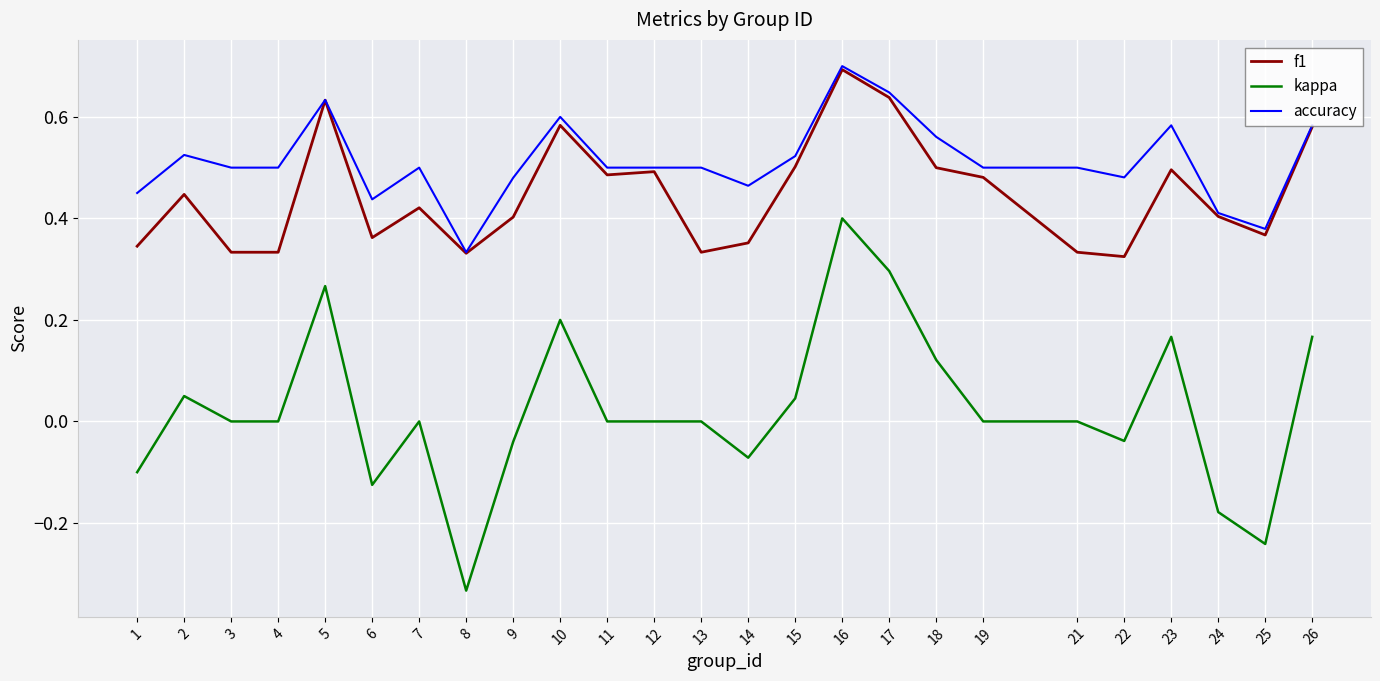

True or false: f1 and kappa cross at least once.

False